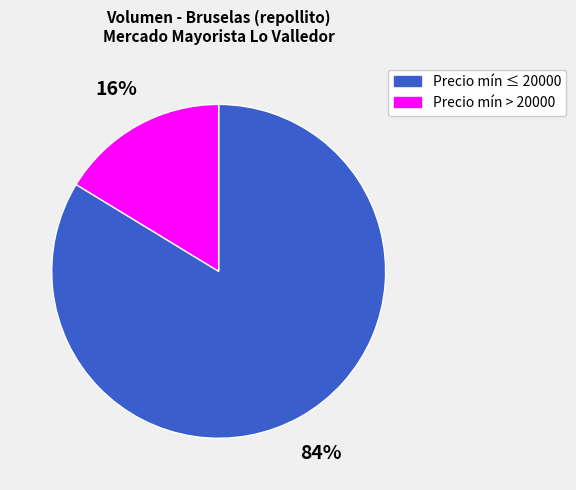

To the nearest percent, what is the average slice percentage?

50%